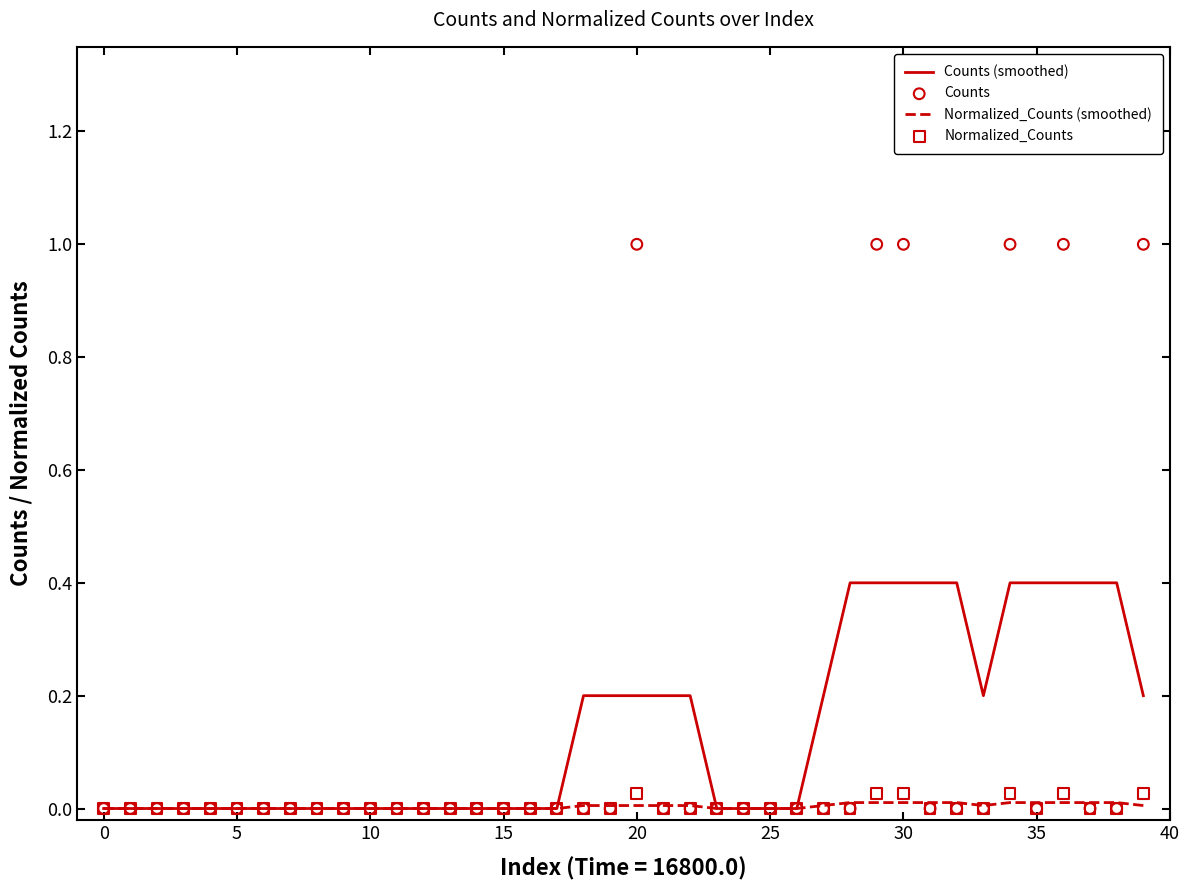

Which series reaches the minimum Y coordinate?

Counts (smoothed)